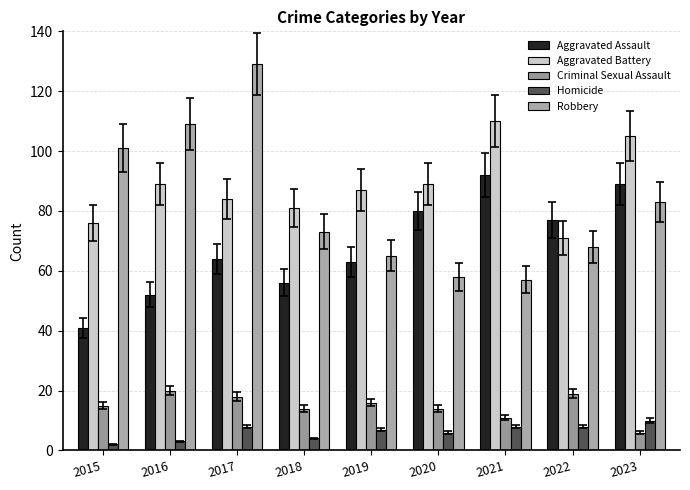

Rank the series at 2022 from lowest to highest value.

Homicide, Criminal Sexual Assault, Robbery, Aggravated Battery, Aggravated Assault